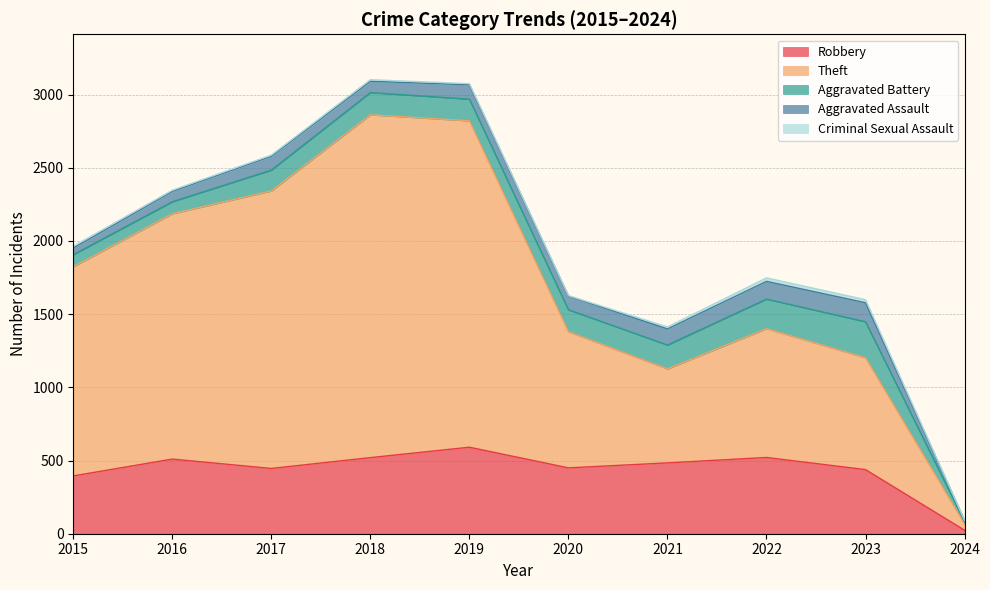

Between 2022 and 2023, which series saw the biggest shift?

Theft